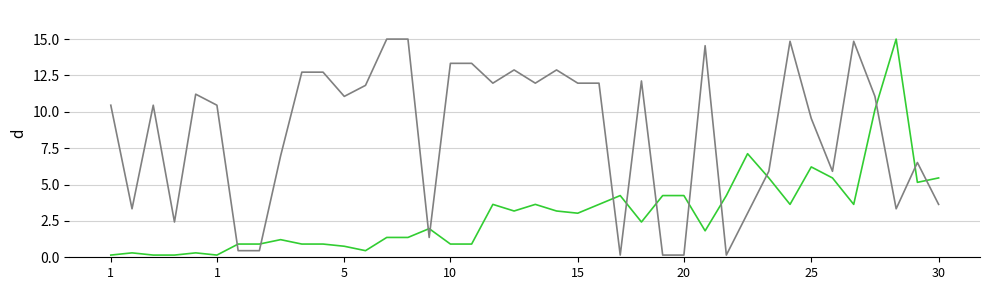

What is the greatest value displayed?

15.0